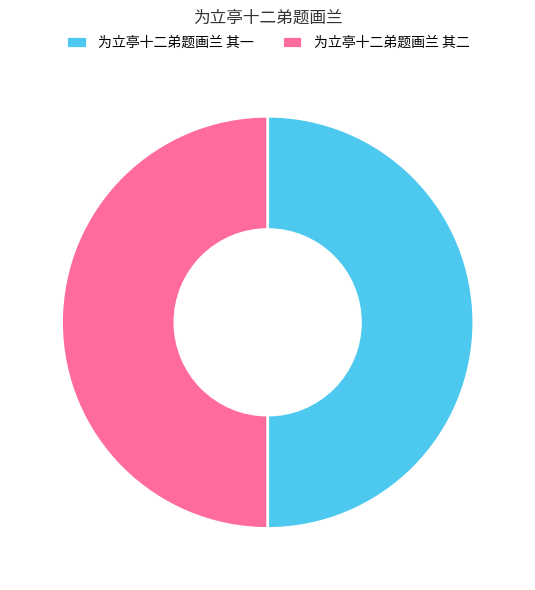

Count the number of slices in the pie.

2